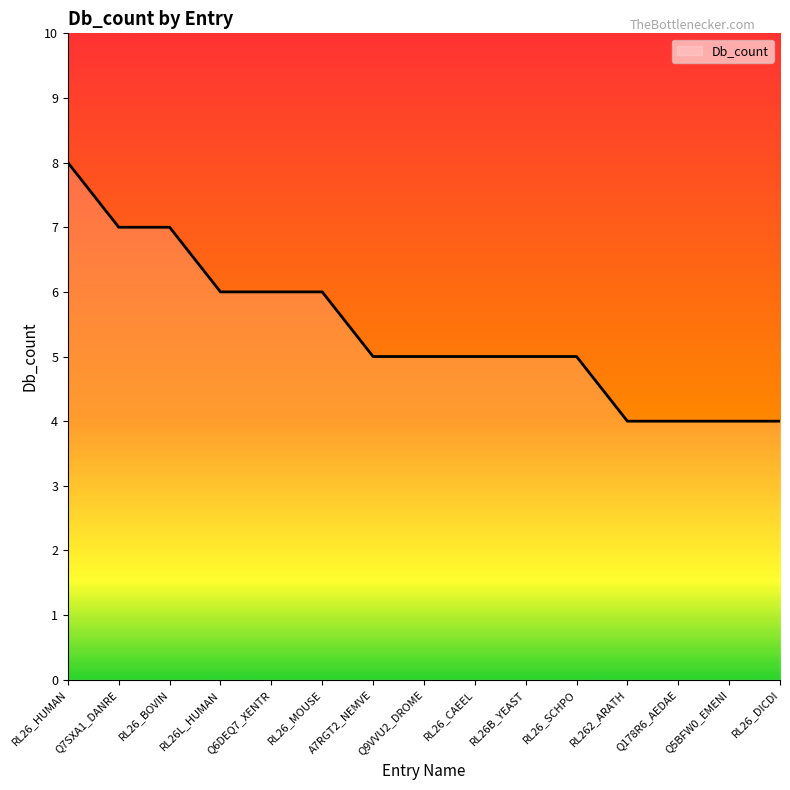

Reading left to right, transcribe all the data shown in this chart.

RL26_HUMAN=8	Q7SXA1_DANRE=7	RL26_BOVIN=7	RL26L_HUMAN=6	Q6DEQ7_XENTR=6	RL26_MOUSE=6	A7RGT2_NEMVE=5	Q9VVU2_DROME=5	RL26_CAEEL=5	RL26B_YEAST=5	RL26_SCHPO=5	RL262_ARATH=4	Q178R6_AEDAE=4	Q5BFW0_EMENI=4	RL26_DICDI=4